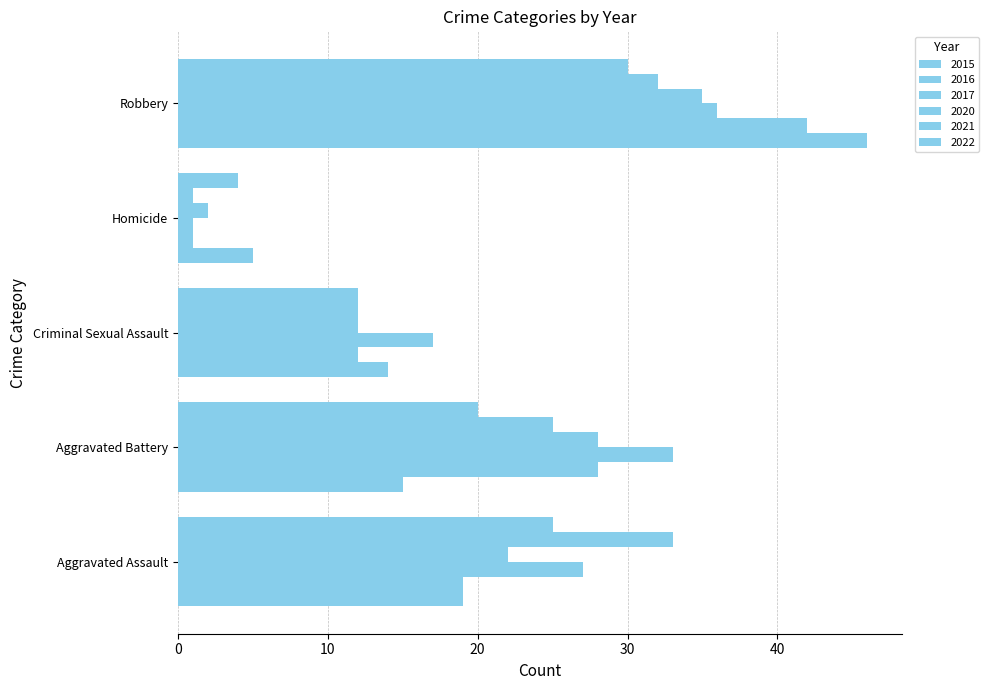

How many data points in 2021 are less than 25?

2